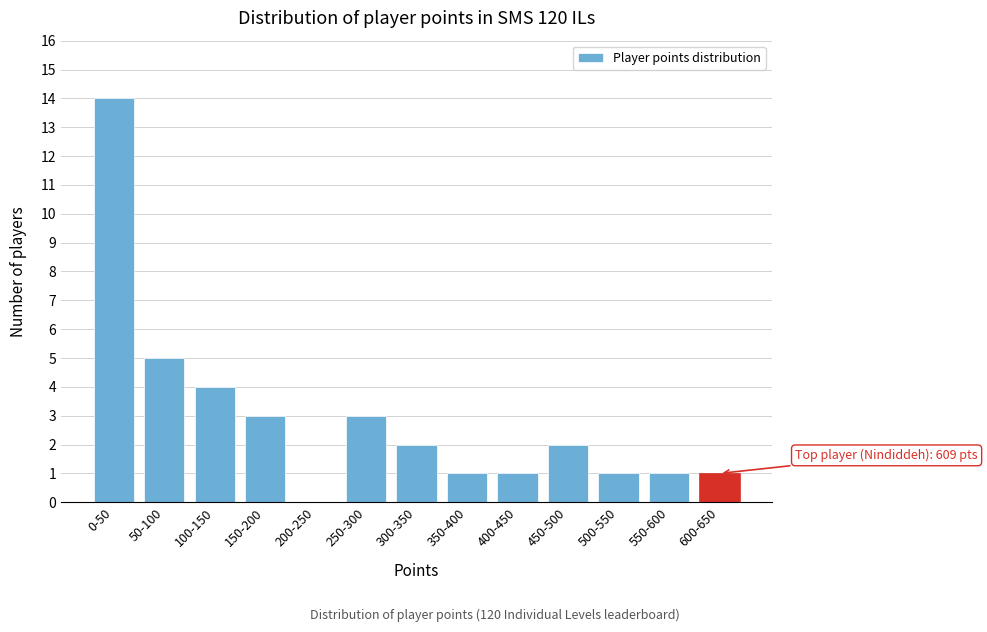

Reading left to right, transcribe all the data shown in this chart.

0-50=14	50-100=5	100-150=4	150-200=3	200-250=0	250-300=3	300-350=2	350-400=1	400-450=1	450-500=2	500-550=1	550-600=1	600-650=1